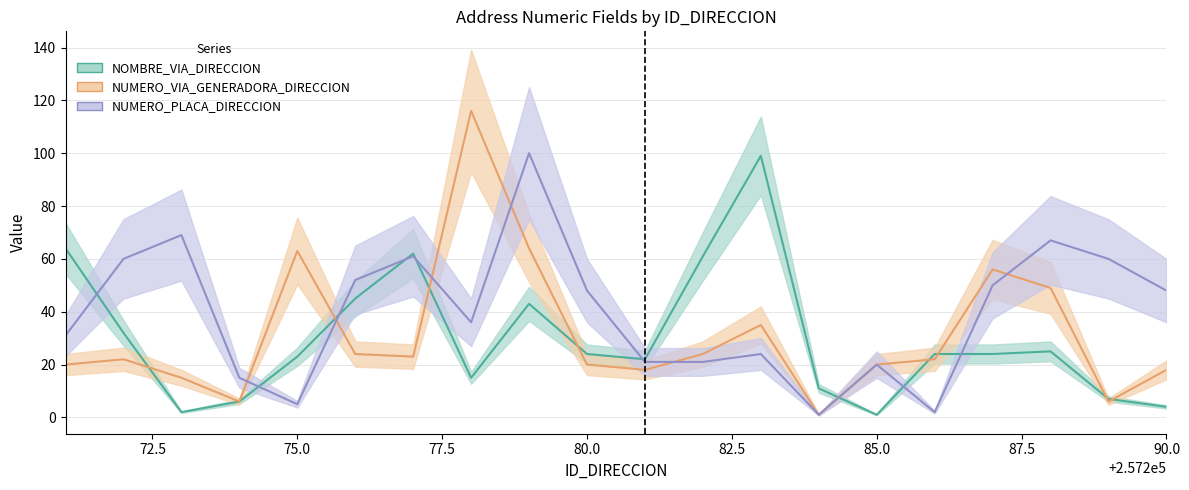

How many values in the NUMERO_VIA_GENERADORA_DIRECCION series are below 22?

9